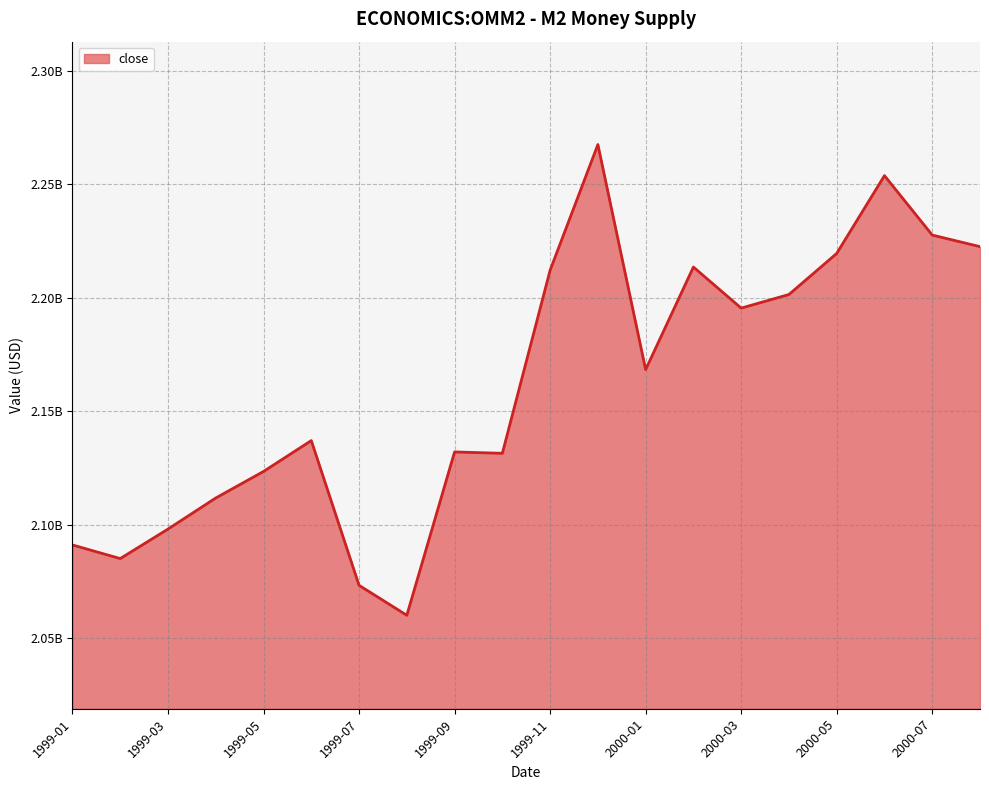

How many points are lower than both their immediate neighbors (excluding endpoints)?

5